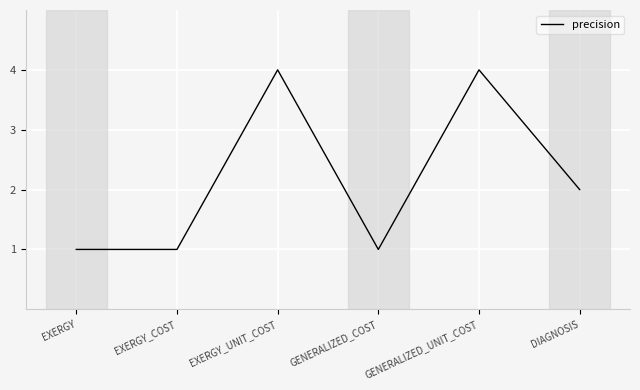

What position from the right is GENERALIZED_UNIT_COST?

2